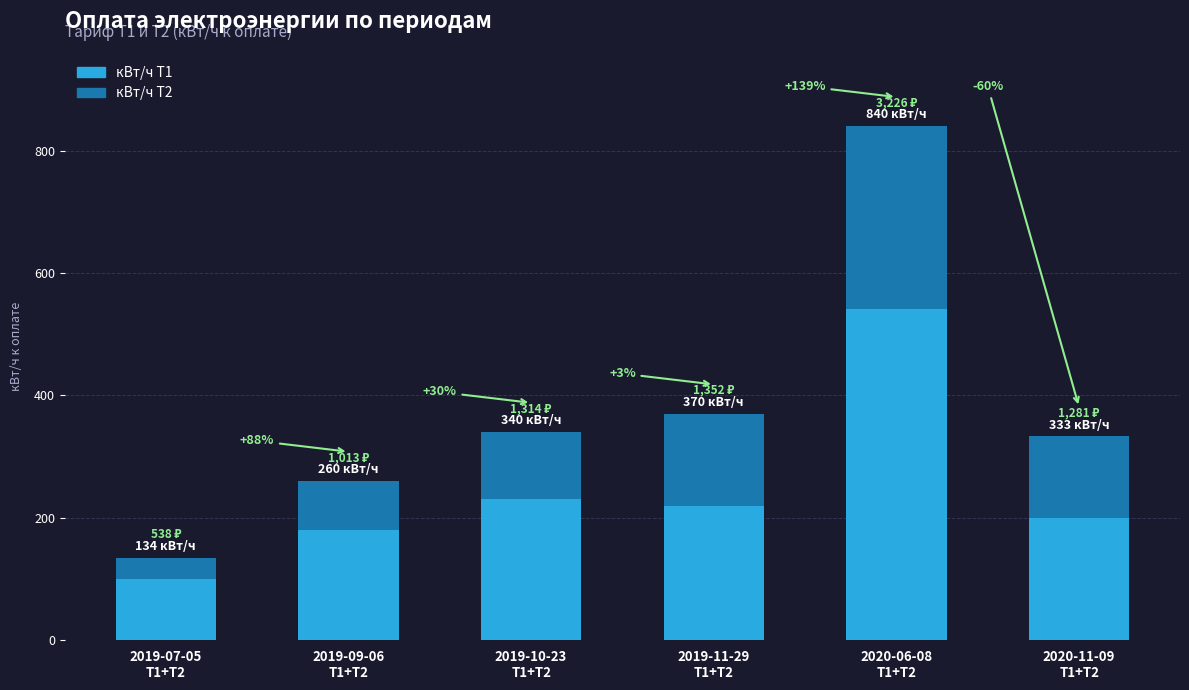

What is the minimum value for кВт/ч Т1?

100